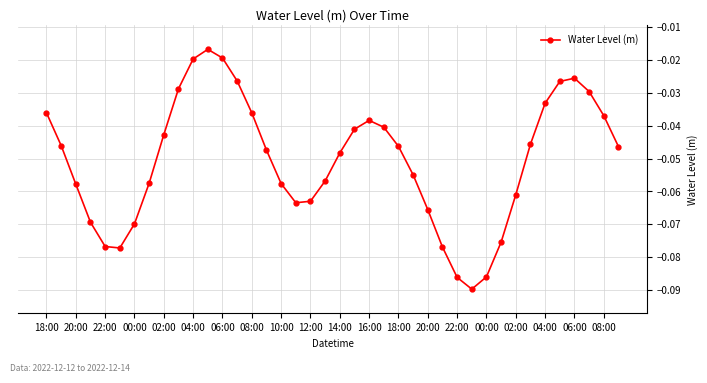

How many interior local valleys (lower than both neighbors) does the data have?

3